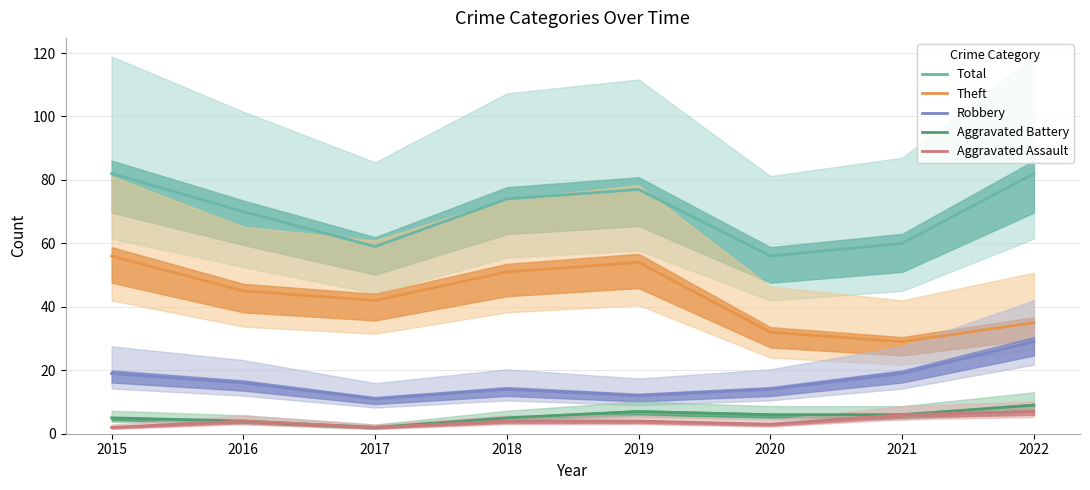

How many lines are shown in the chart?

5